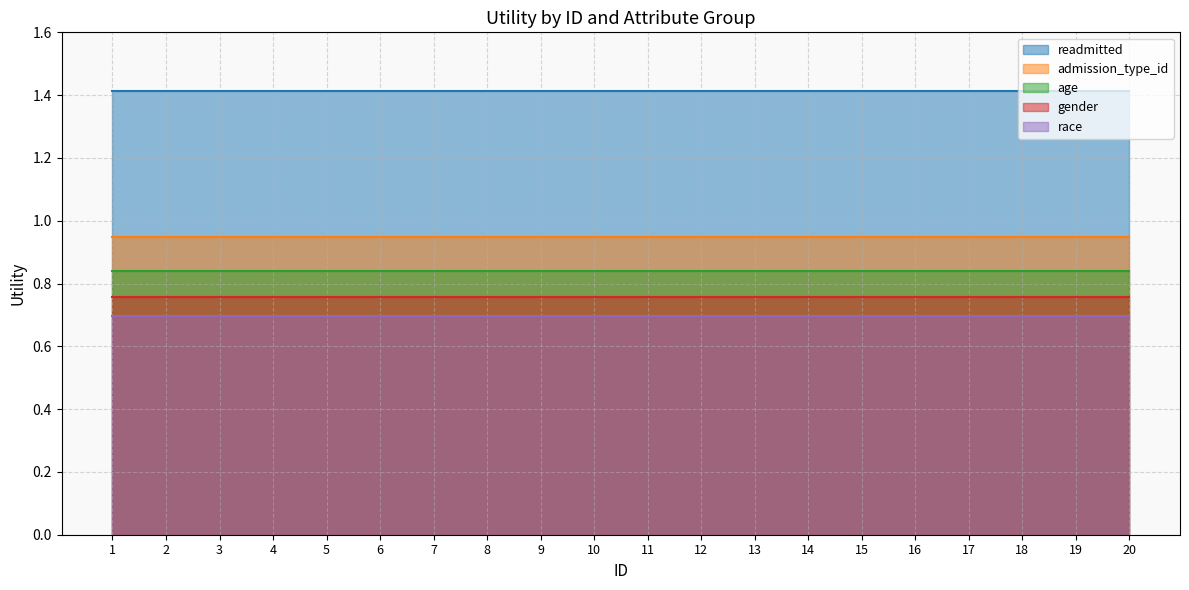

Which series has the widest spread of values?

readmitted